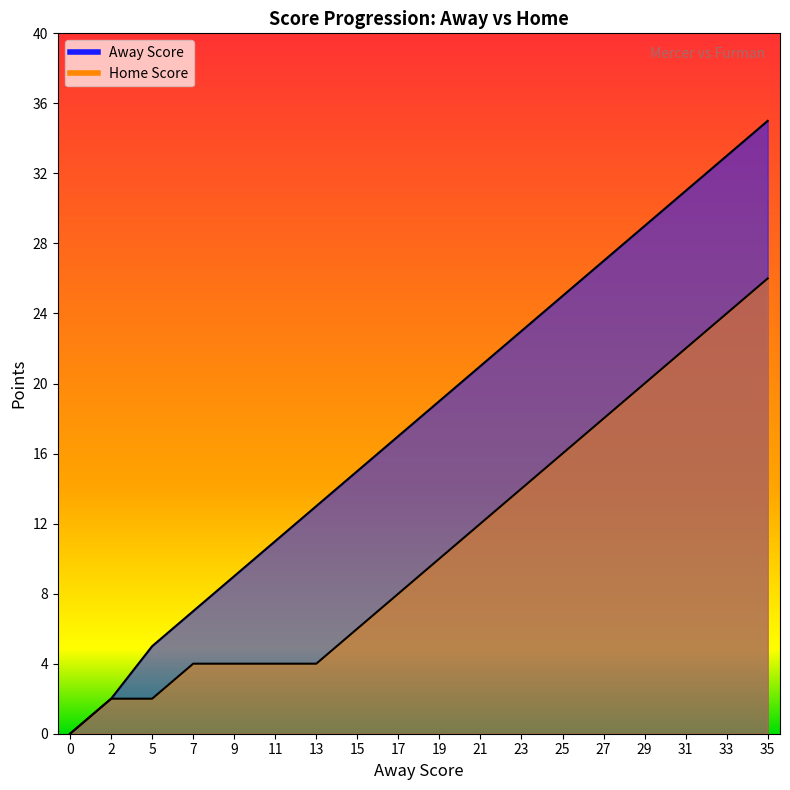

At which category is the sum across all series the highest?

35